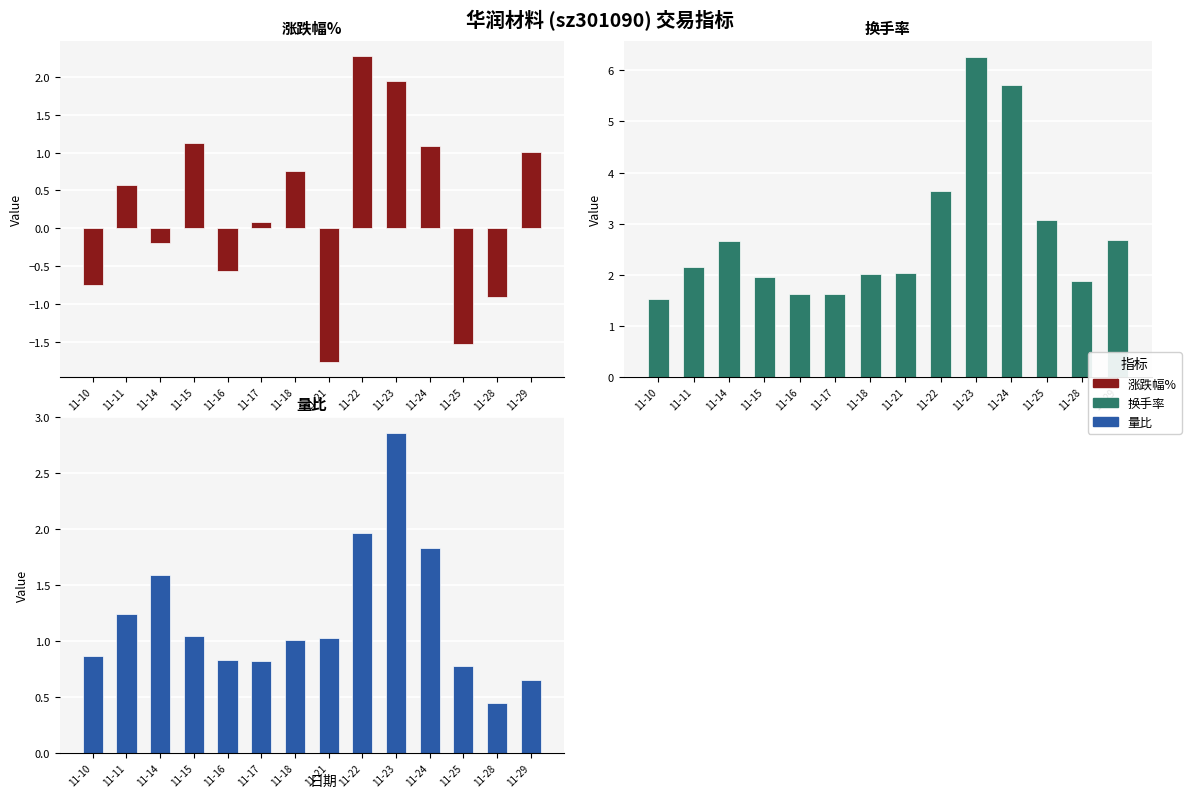

Is it true that 换手率 equals 6.3 at 11-23?

True